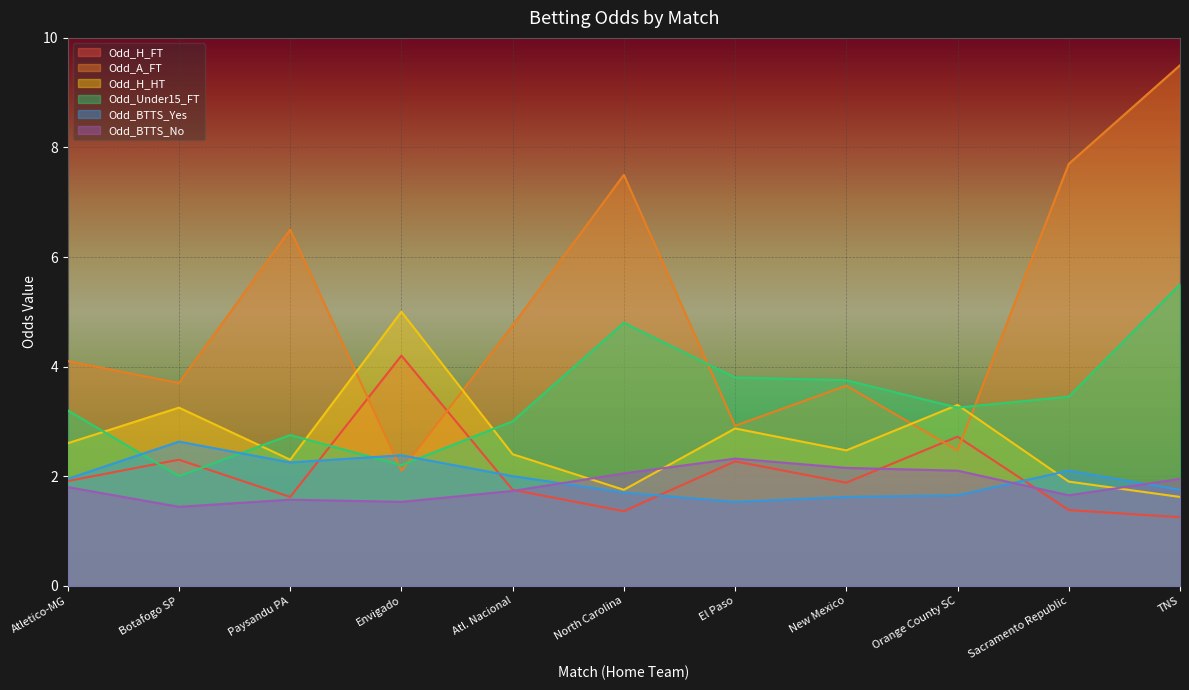

Reading left to right, list all the values displayed in this chart.

Odd_H_FT: Atletico-MG=1.9	Botafogo SP=2.3	Paysandu PA=1.6	Envigado=4.2	Atl. Nacional=1.8	North Carolina=1.4	El Paso=2.3	New Mexico=1.9	Orange County SC=2.7	Sacramento Republic=1.4	TNS=1.2
Odd_A_FT: Atletico-MG=4.1	Botafogo SP=3.7	Paysandu PA=6.5	Envigado=2.1	Atl. Nacional=4.8	North Carolina=7.5	El Paso=2.9	New Mexico=3.6	Orange County SC=2.5	Sacramento Republic=7.7	TNS=9.5
Odd_H_HT: Atletico-MG=2.6	Botafogo SP=3.2	Paysandu PA=2.3	Envigado=5.0	Atl. Nacional=2.4	North Carolina=1.8	El Paso=2.9	New Mexico=2.5	Orange County SC=3.3	Sacramento Republic=1.9	TNS=1.6
Odd_Under15_FT: Atletico-MG=3.2	Botafogo SP=2.0	Paysandu PA=2.8	Envigado=2.2	Atl. Nacional=3.0	North Carolina=4.8	El Paso=3.8	New Mexico=3.8	Orange County SC=3.2	Sacramento Republic=3.5	TNS=5.5
Odd_BTTS_Yes: Atletico-MG=1.9	Botafogo SP=2.6	Paysandu PA=2.2	Envigado=2.4	Atl. Nacional=2.0	North Carolina=1.7	El Paso=1.5	New Mexico=1.6	Orange County SC=1.6	Sacramento Republic=2.1	TNS=1.8
Odd_BTTS_No: Atletico-MG=1.8	Botafogo SP=1.4	Paysandu PA=1.6	Envigado=1.5	Atl. Nacional=1.7	North Carolina=2.0	El Paso=2.3	New Mexico=2.1	Orange County SC=2.1	Sacramento Republic=1.6	TNS=1.9